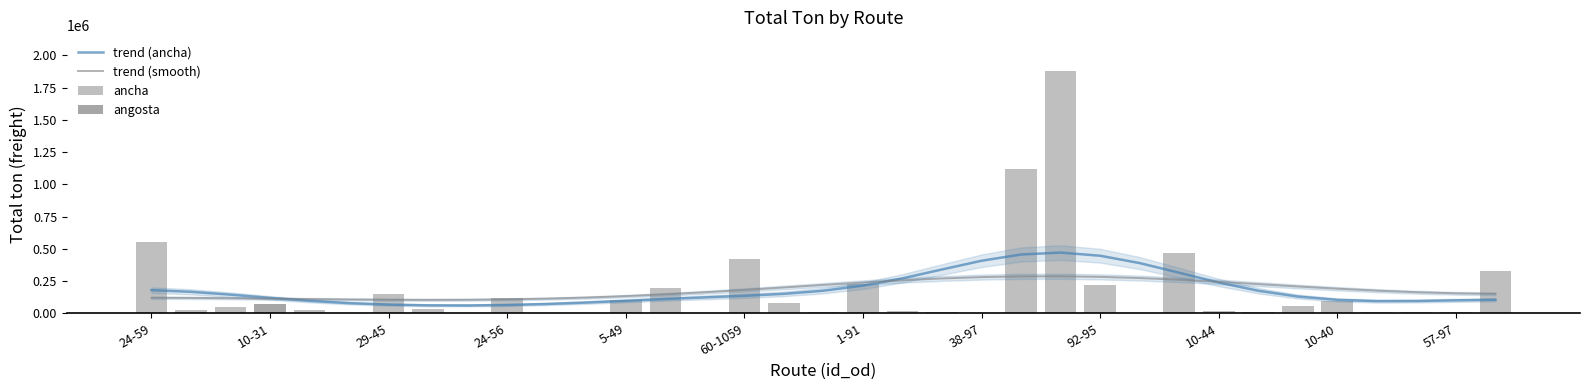

Between 24-59 and 29, which is larger?

24-59